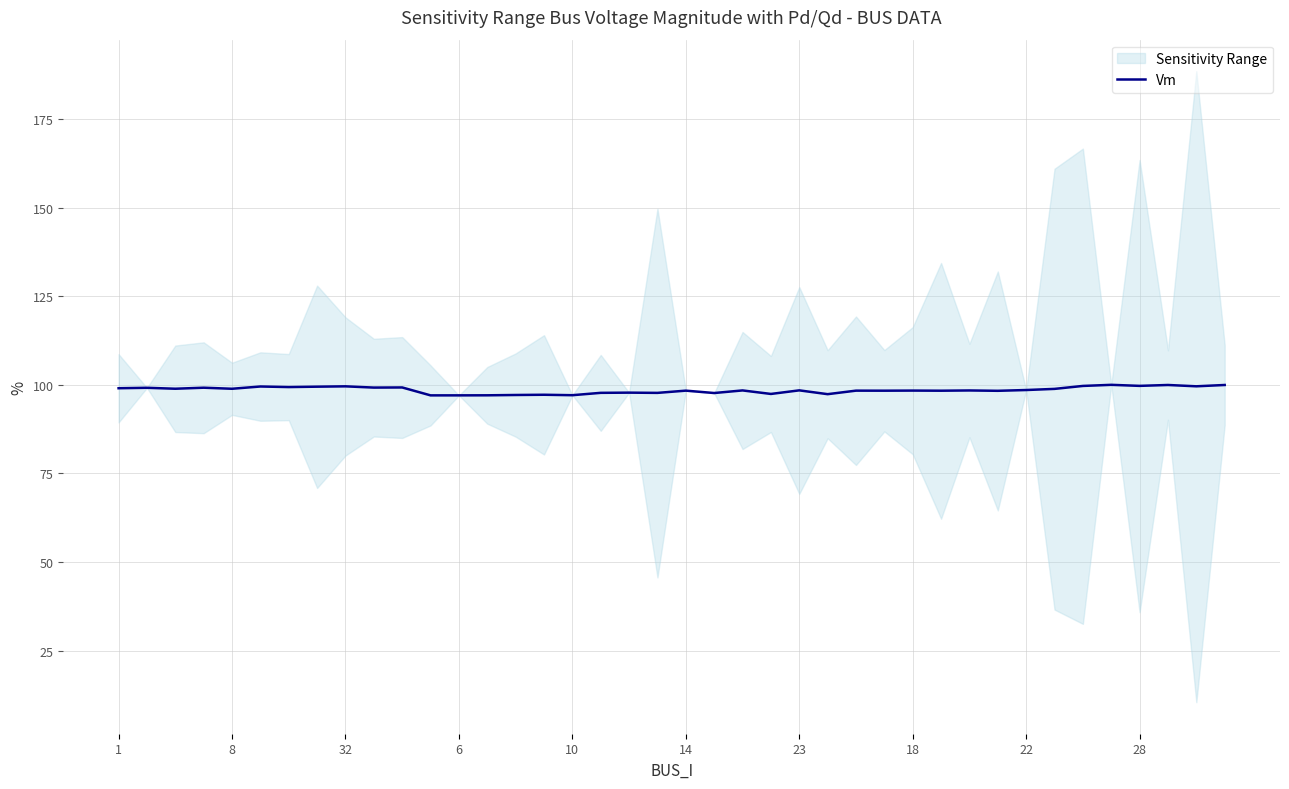

What is the maximum value for Vm?

100.0